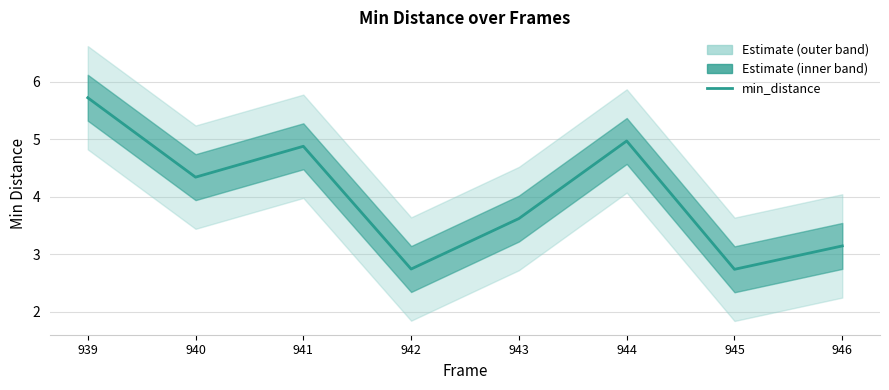

What is the difference between the values at 942 and 940?

1.6